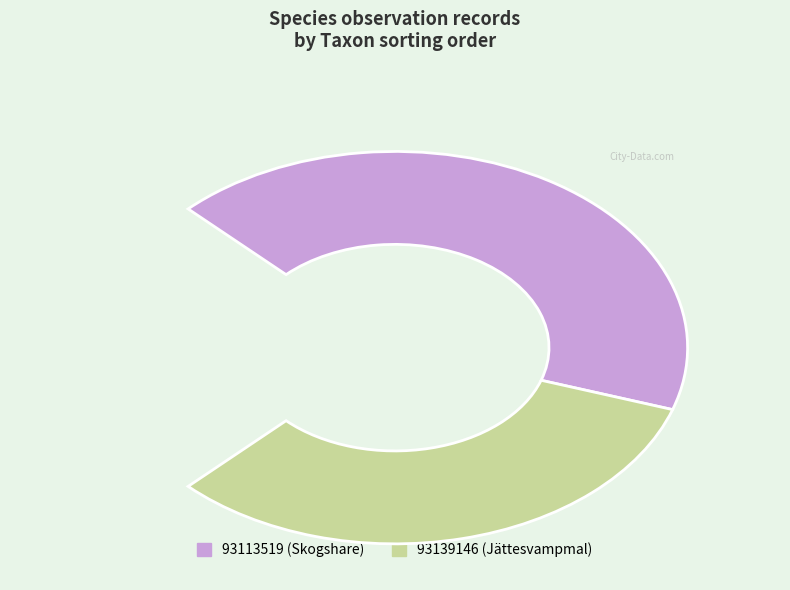

Which slice is the smallest?

93139146